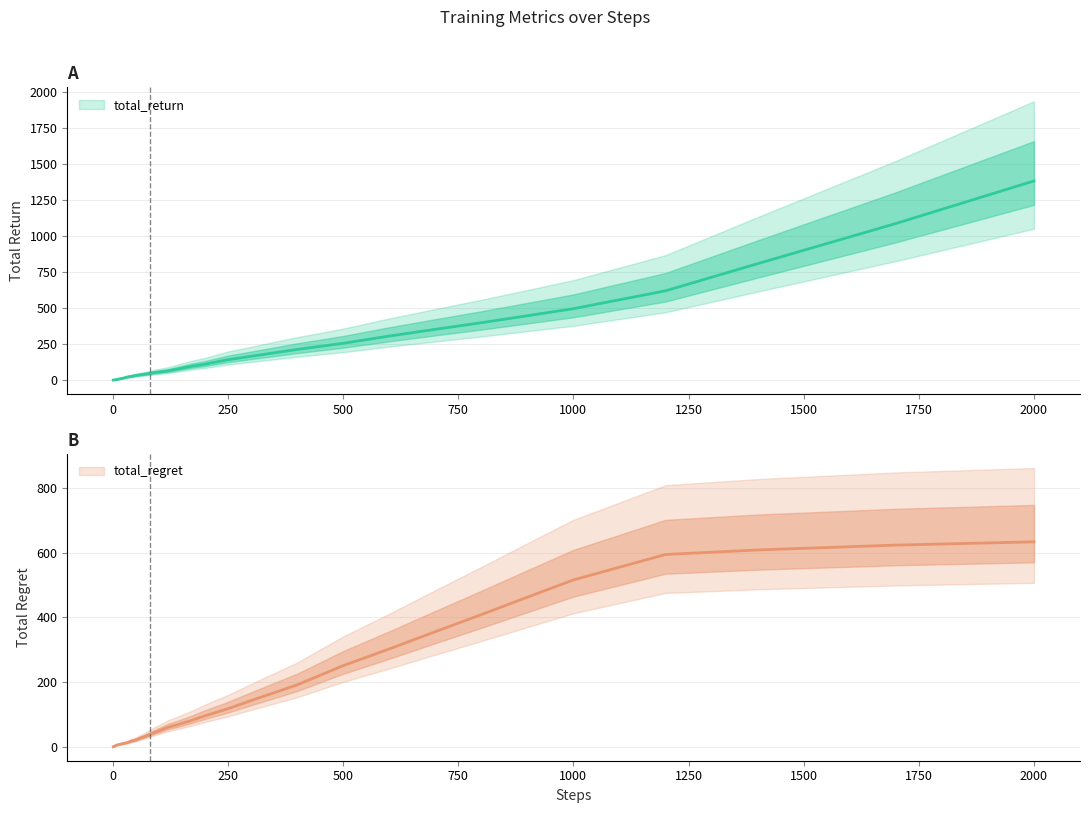

Is this an area chart (filled region under the line)?

No